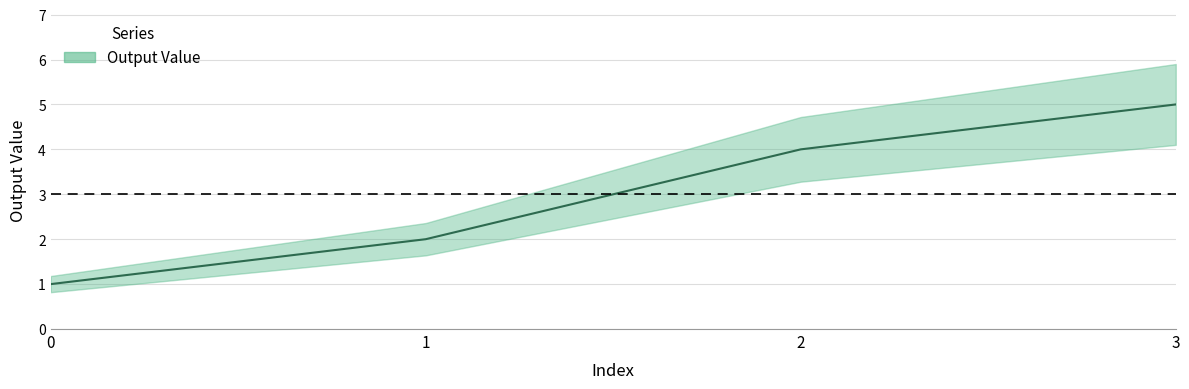

Between 1 and 3, which is larger?

3